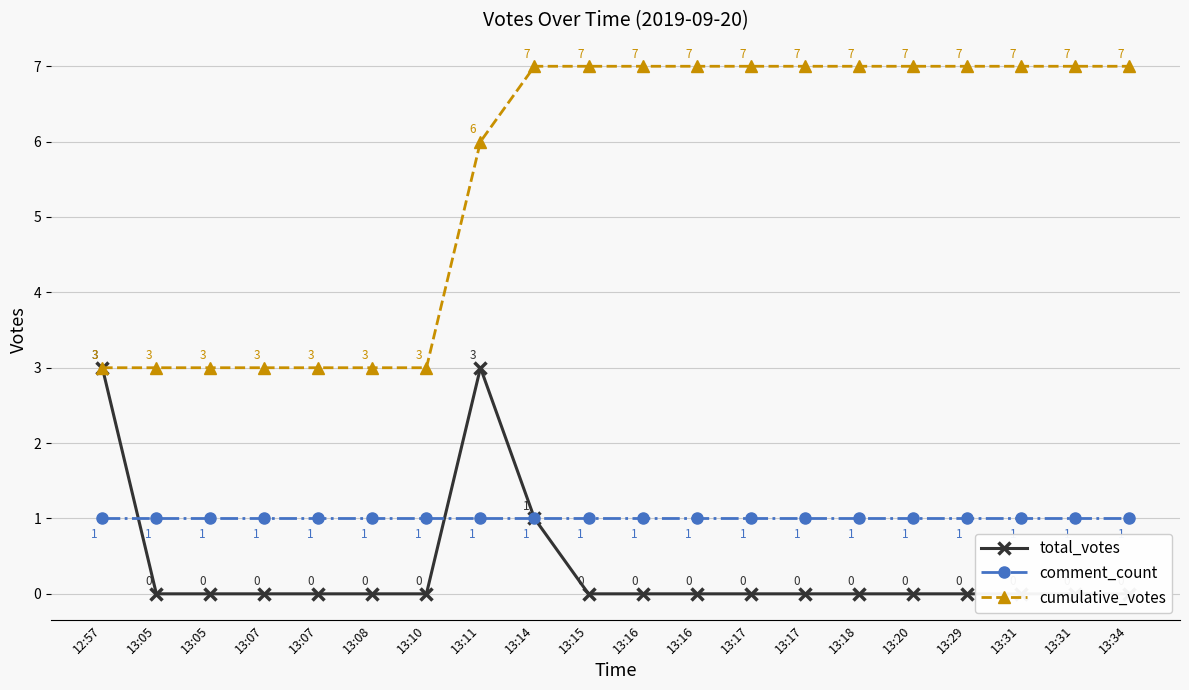

Reading left to right, what are all the values shown in this chart?

total_votes: 12:57=3	13:05=0	13:05=0	13:07=0	13:07=0	13:08=0	13:10=0	13:11=3	13:14=1	13:15=0	13:16=0	13:16=0	13:17=0	13:17=0	13:18=0	13:20=0	13:29=0	13:31=0	13:31=0	13:34=0
comment_count: 12:57=1	13:05=1	13:05=1	13:07=1	13:07=1	13:08=1	13:10=1	13:11=1	13:14=1	13:15=1	13:16=1	13:16=1	13:17=1	13:17=1	13:18=1	13:20=1	13:29=1	13:31=1	13:31=1	13:34=1
cumulative_votes: 12:57=3	13:05=3	13:05=3	13:07=3	13:07=3	13:08=3	13:10=3	13:11=6	13:14=7	13:15=7	13:16=7	13:16=7	13:17=7	13:17=7	13:18=7	13:20=7	13:29=7	13:31=7	13:31=7	13:34=7